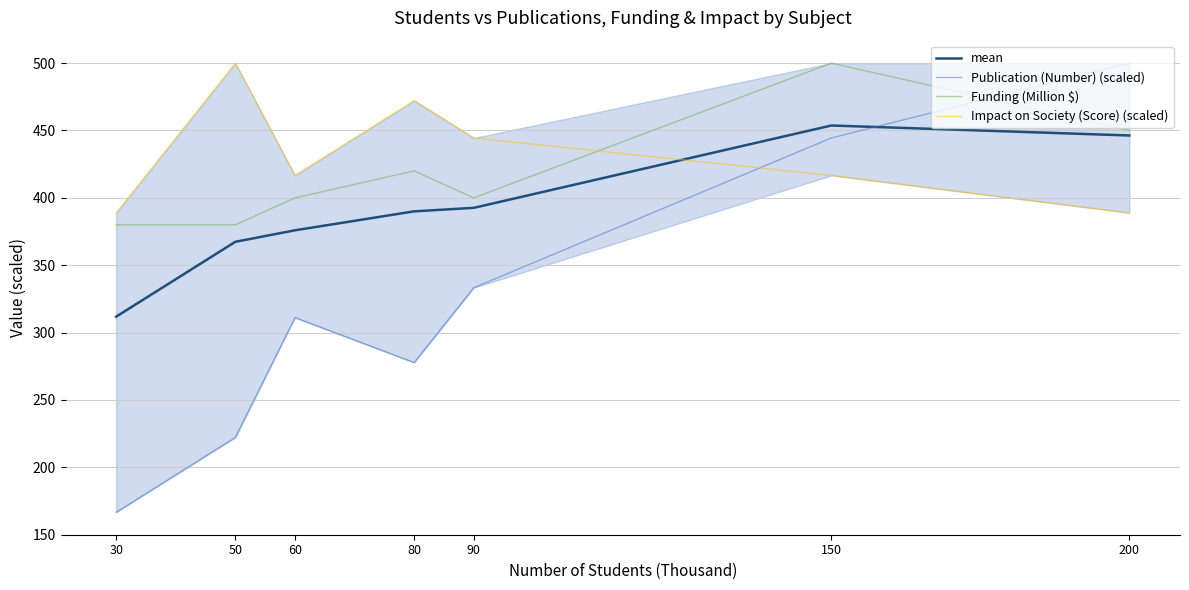

What is the difference between the second highest and minimum values in the Funding (Million $) series?

70.0